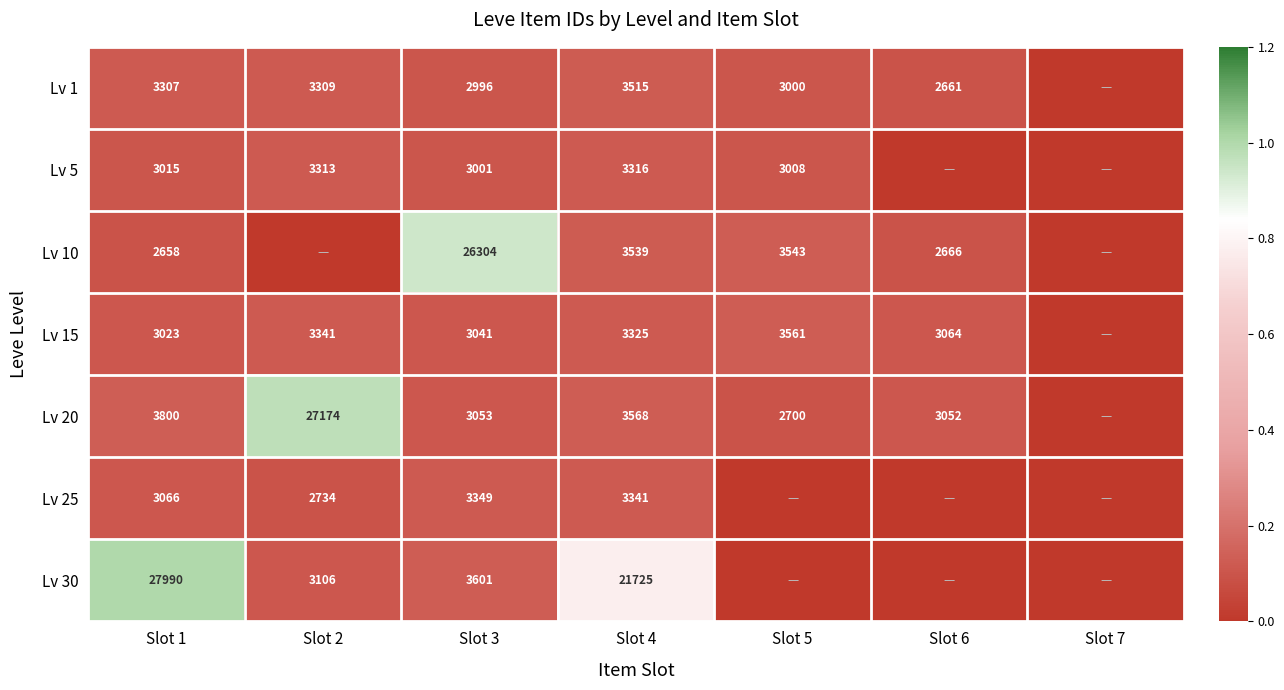

How many categories are shown in the chart?

7